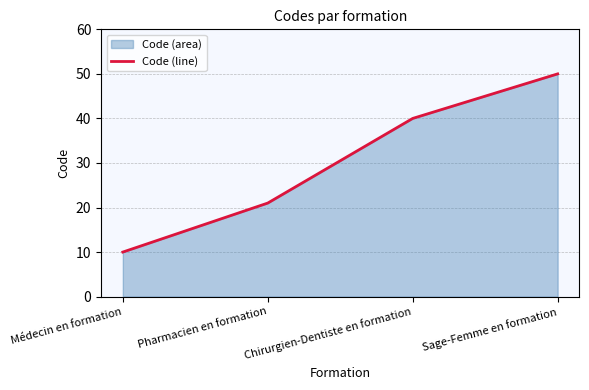

True or false: the data shows 21 at Pharmacien en formation.

True